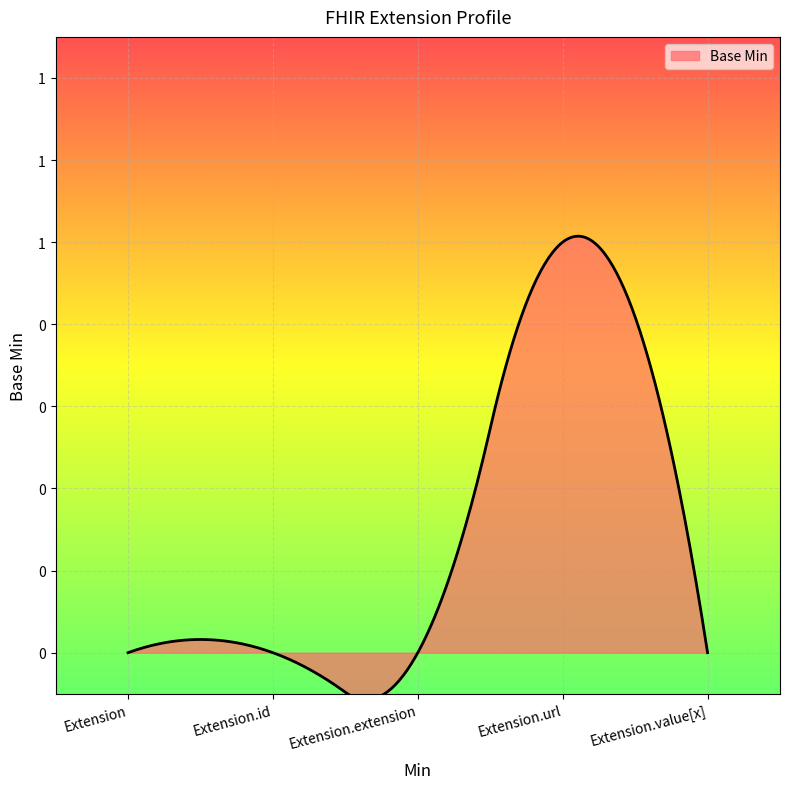

Reading left to right, list all the values displayed in this chart.

0	0	0	1	0